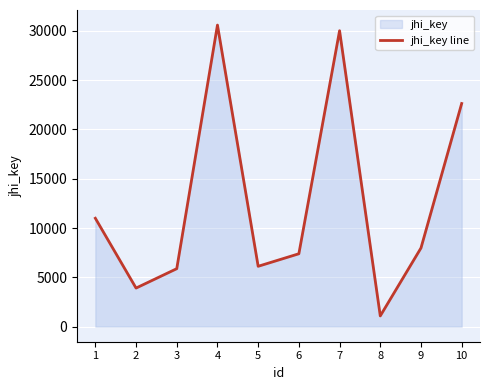

List the labels in order of value, smallest first.

8, 2, 3, 5, 6, 9, 1, 10, 7, 4